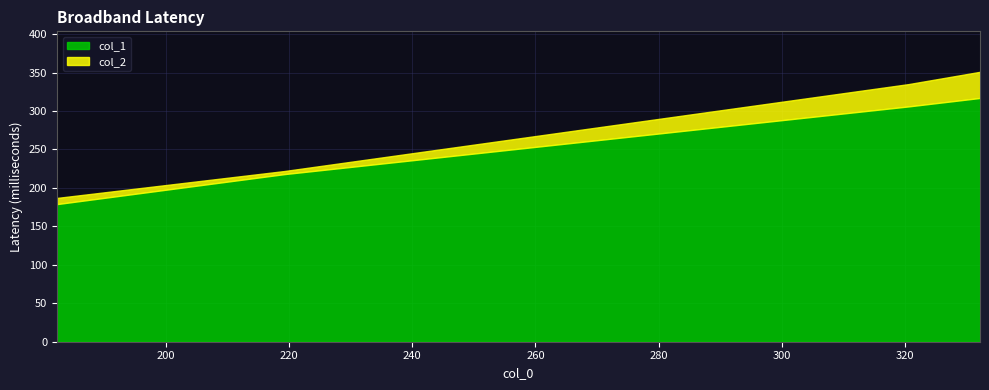

What is the sum of the col_2 values at 182.4 and 332.1111111111111?

538